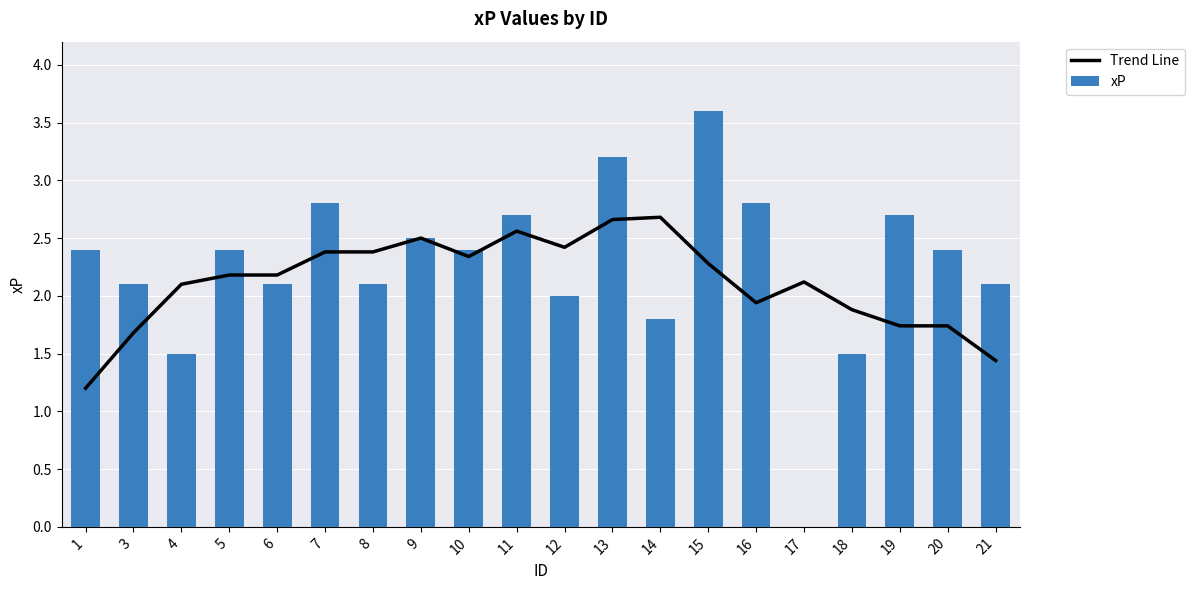

Is it true that xP equals 0.8 at 18?

False